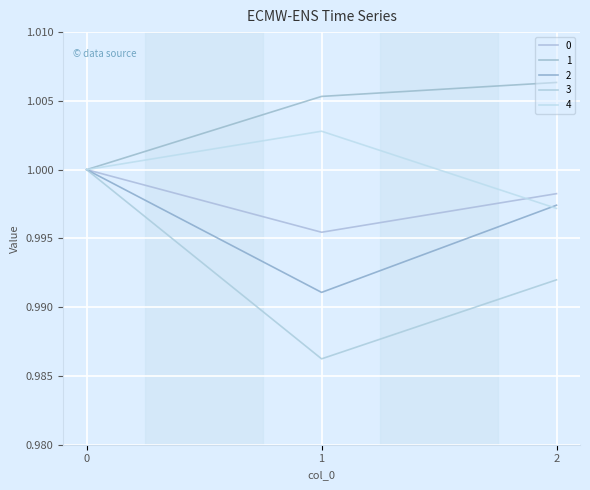

How many lines are shown in the chart?

5